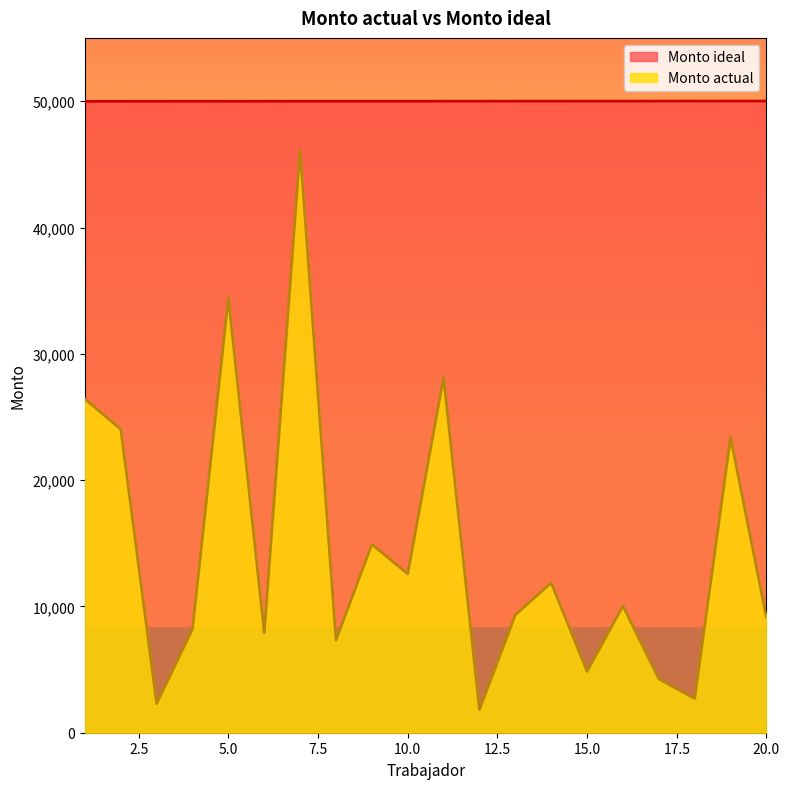

Does the chart have visible grid lines?

No